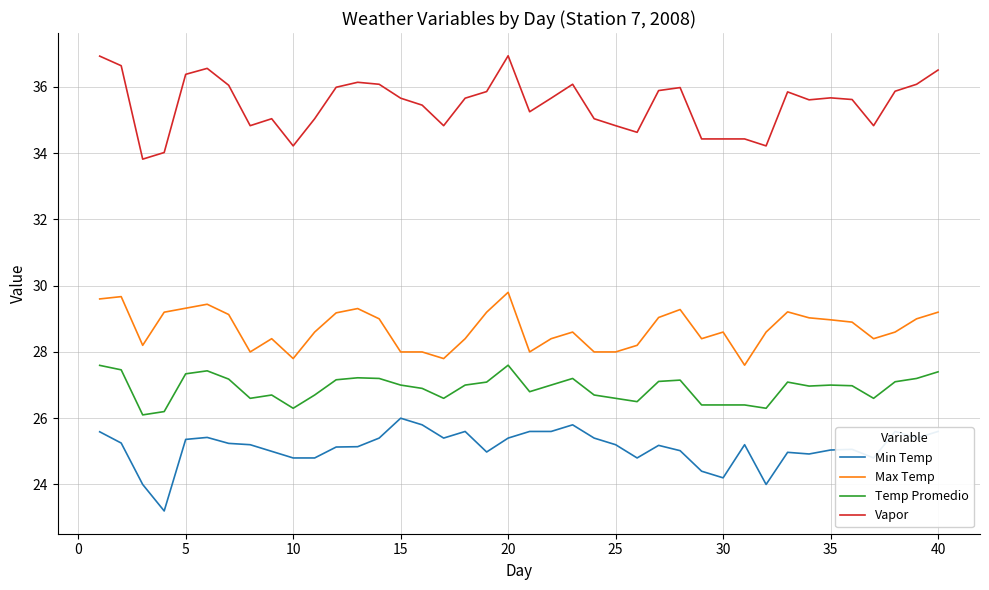

How many distinct data groups are displayed?

4